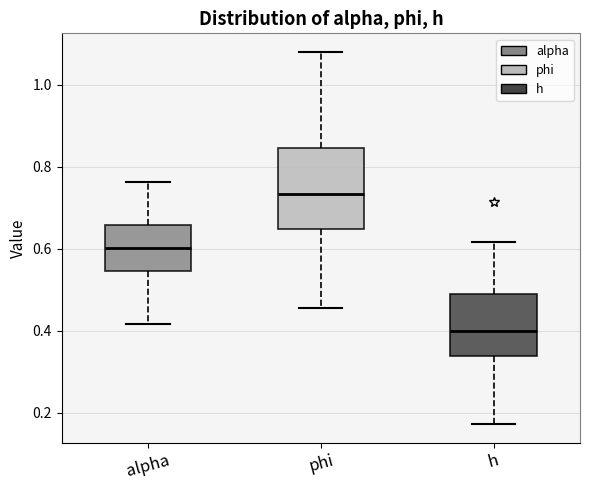

Comparing the boxes themselves (not the whiskers), which one is the tallest?

phi